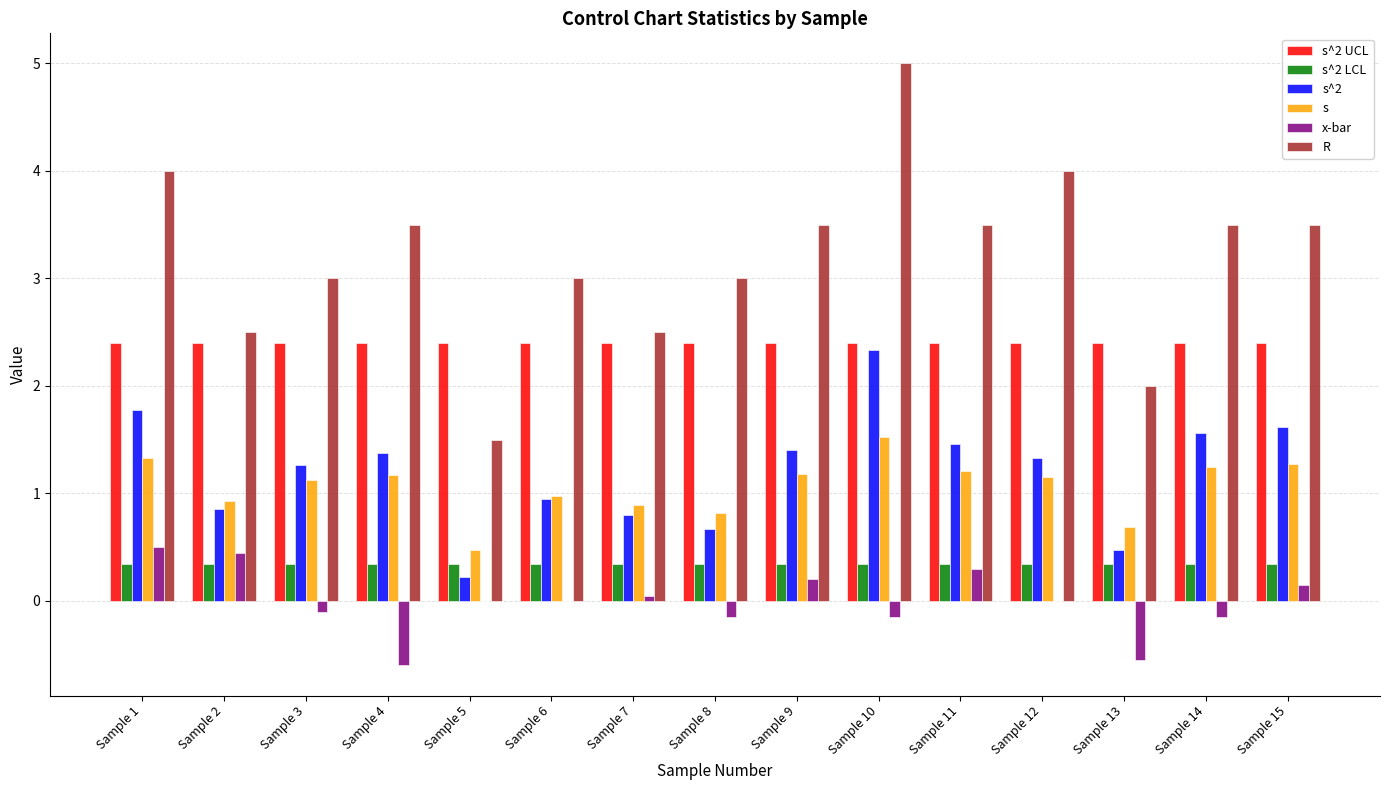

Is it true that x-bar equals 0.3 at Sample 11?

True